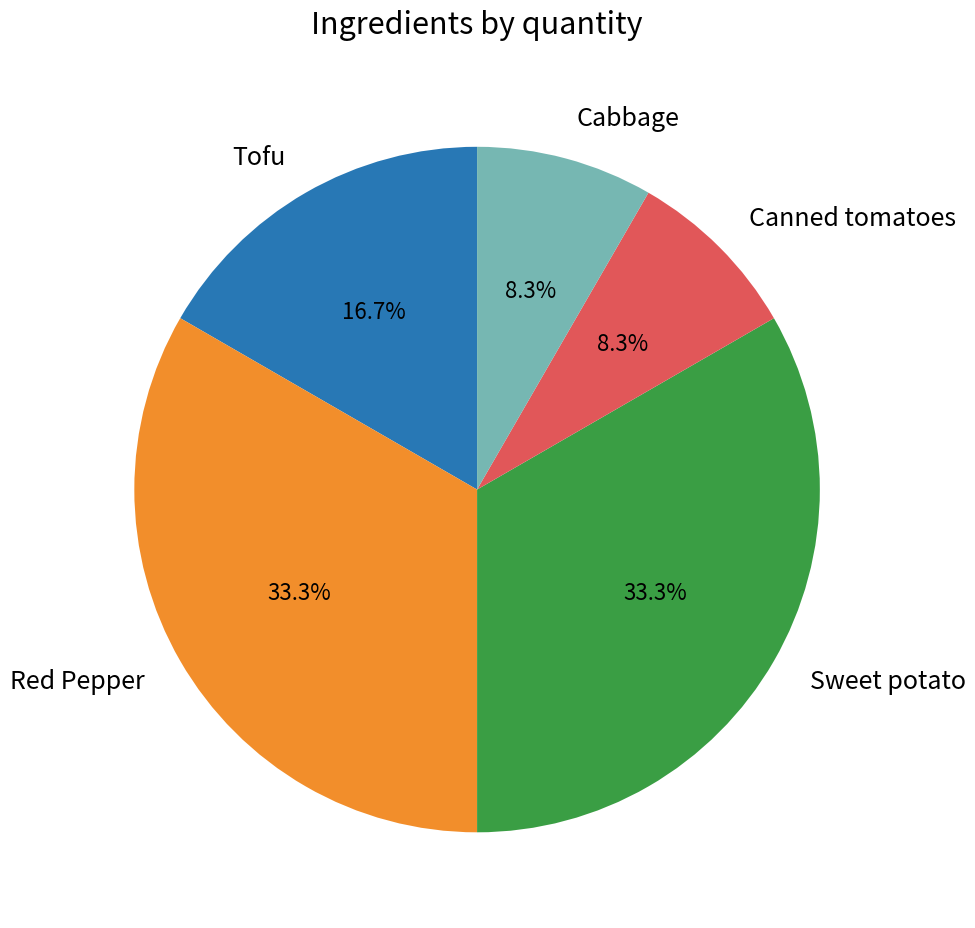

True or false: Sweet potato accounts for 33% of the total.

True